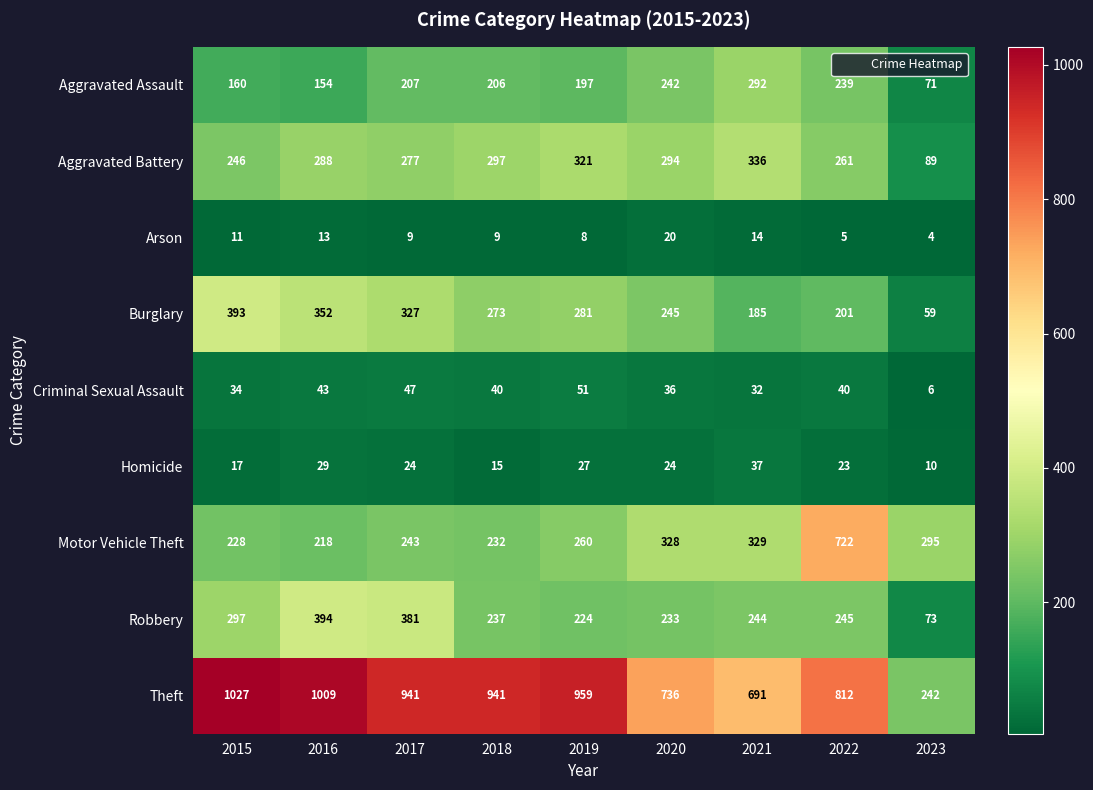

Rank the series at 2023 from highest to lowest value.

Motor Vehicle Theft, Theft, Aggravated Battery, Robbery, Aggravated Assault, Burglary, Homicide, Criminal Sexual Assault, Arson